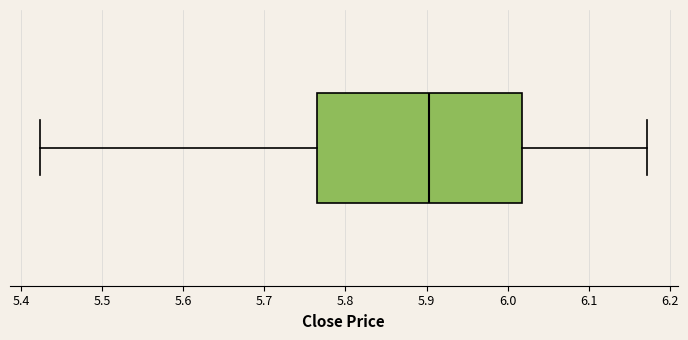

Transcribe this box plot: give where the median line is, the range the box spans, and where the two whiskers end, as read against the x-axis. The values are not printed on the chart, so give them approximately, as read against the axis.

median 5.90, box 5.77 to 6.02, whiskers 5.42 to 6.17